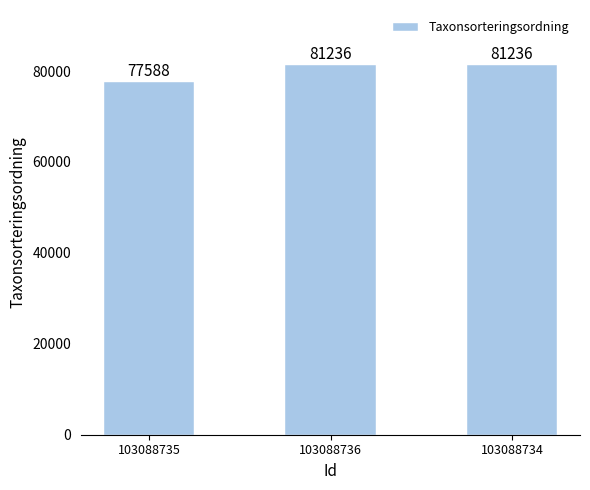

Reading left to right, what are all the values shown in this chart?

103088735=77588	103088736=81236	103088734=81236